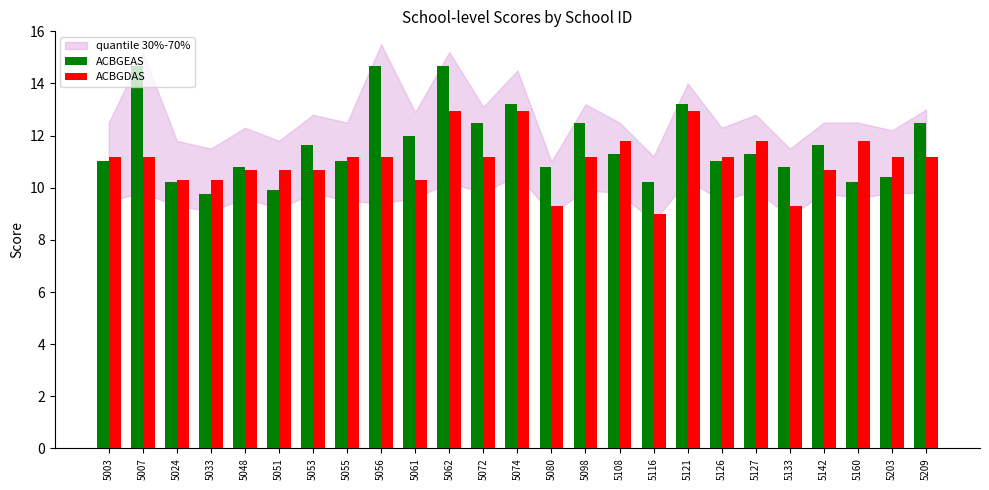

What is the value of the ACBGDAS bar at the 23rd from the left?

11.8